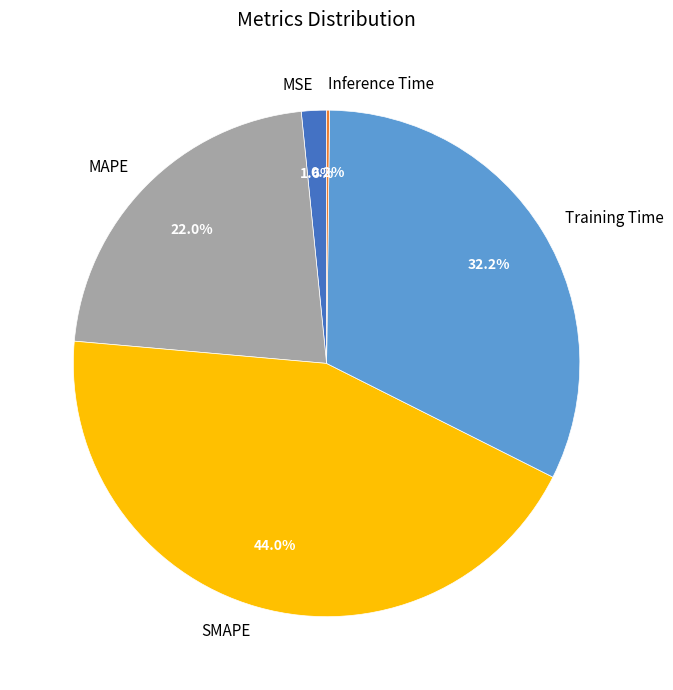

To the nearest percent, what is the average slice percentage?

20%